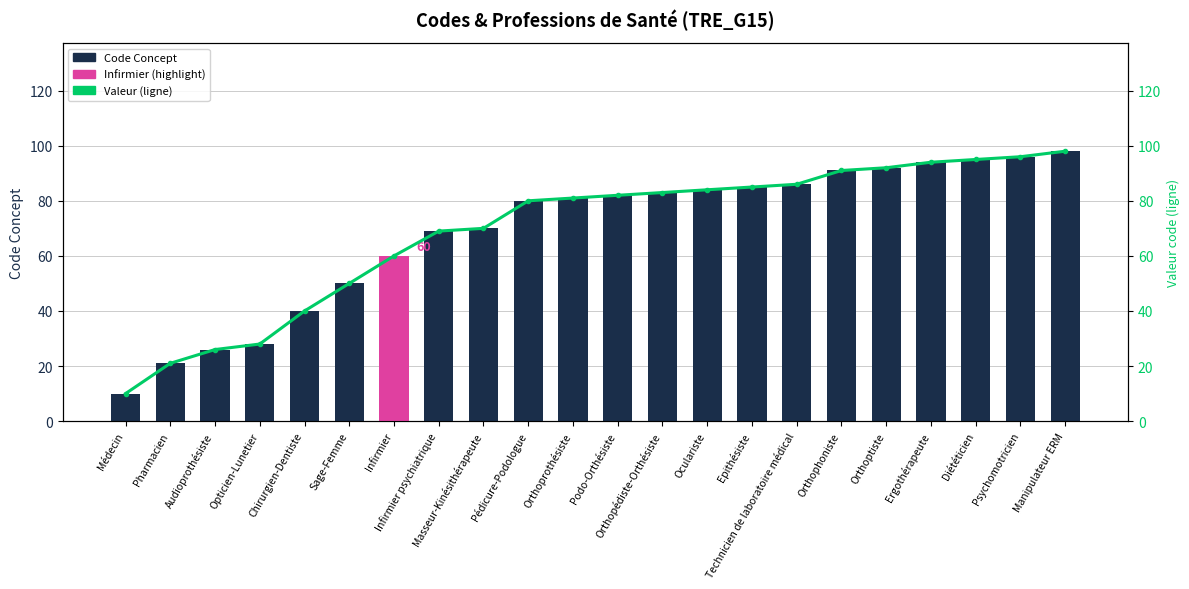

Reading right to left, what are all the values shown in this chart?

Code Concept: 98	96	95	94	92	91	86	85	84	83	82	81	80	70	69	60	50	40	28	26	21	10
Valeur (ligne): 98	96	95	94	92	91	86	85	84	83	82	81	80	70	69	60	50	40	28	26	21	10